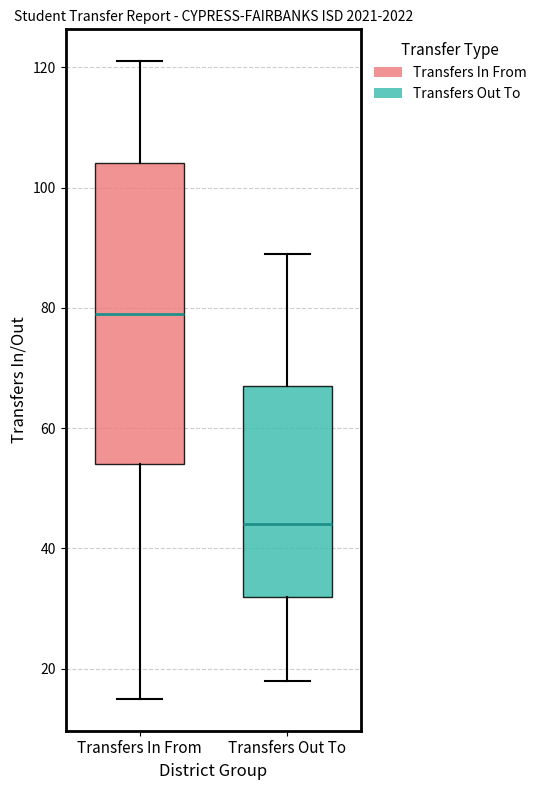

Reading left to right, read every box against the y-axis: the position of its median line, the range the box covers, and the ends of its whiskers. The values are not printed on the chart, so give them approximately, as read against the axis.

Transfers In From: median 80, box 54 to 104, whiskers 16 to 122
Transfers Out To: median 44, box 32 to 68, whiskers 18 to 90